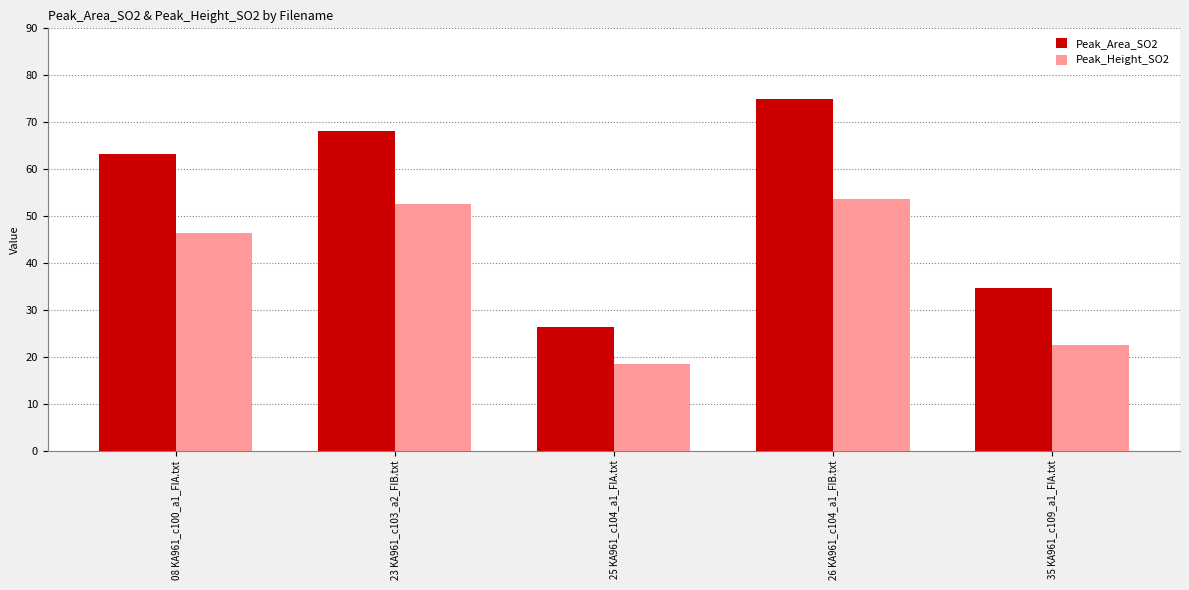

Which series has the largest range (max minus min)?

Peak_Area_SO2